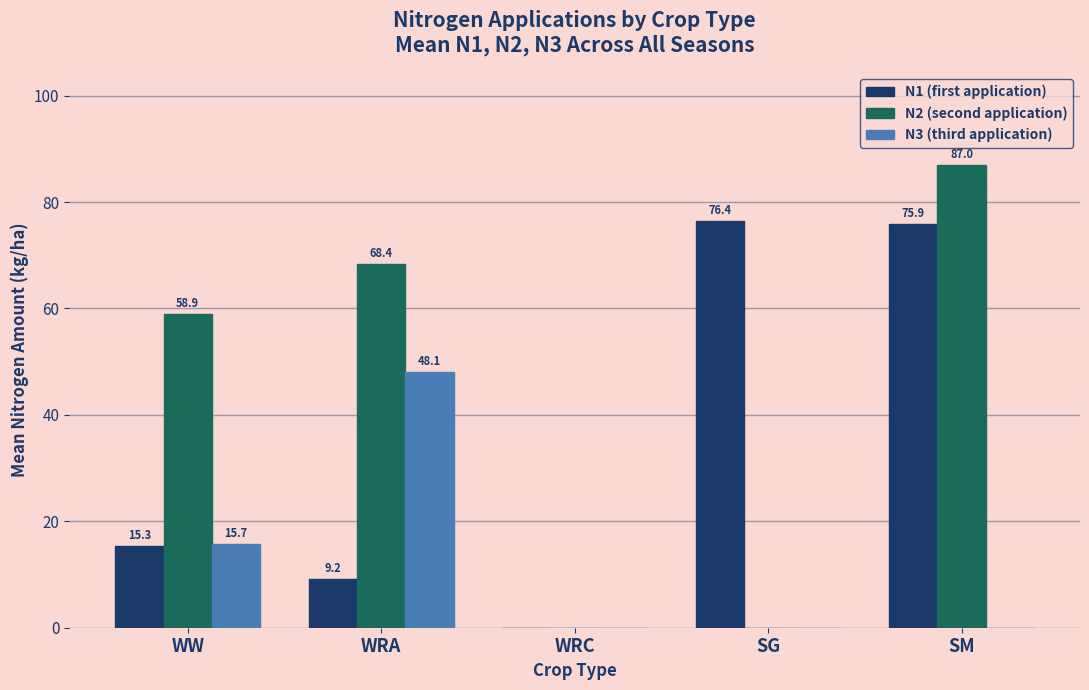

At which label is N2 (second application) closest to 43?

WW